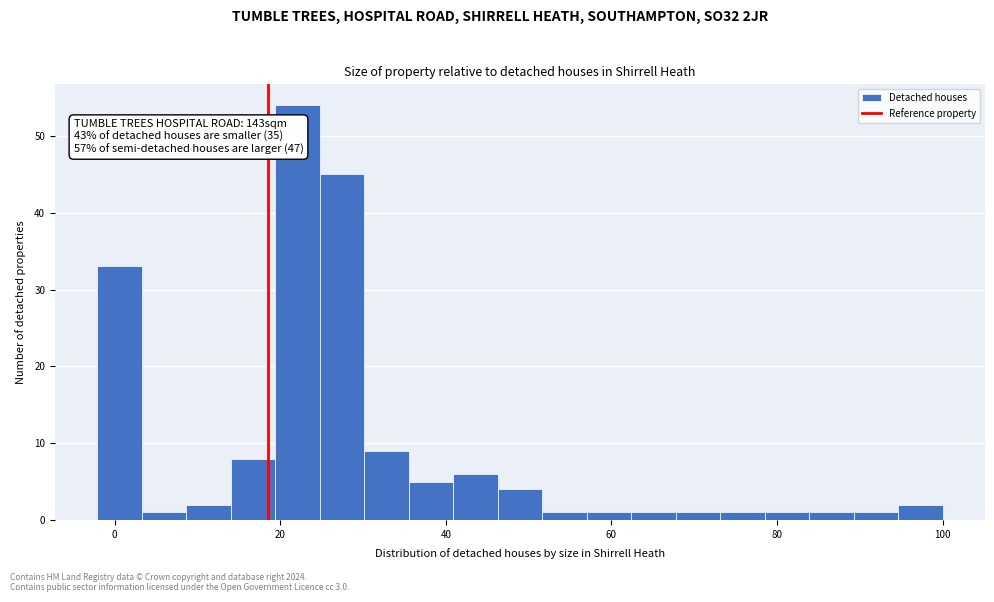

Around what value on the x-axis is the tallest bar? Give the approximate position of its centre, as read against the axis.

22